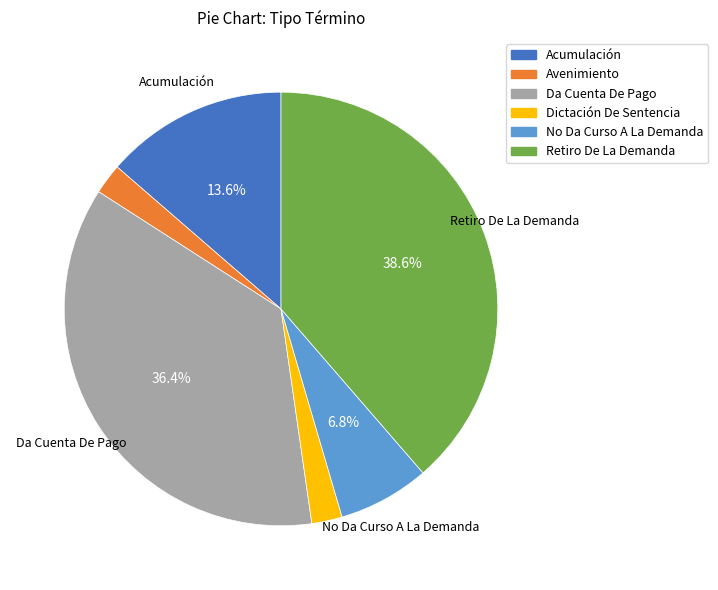

Which has a higher value, Avenimiento or Acumulación?

Acumulación